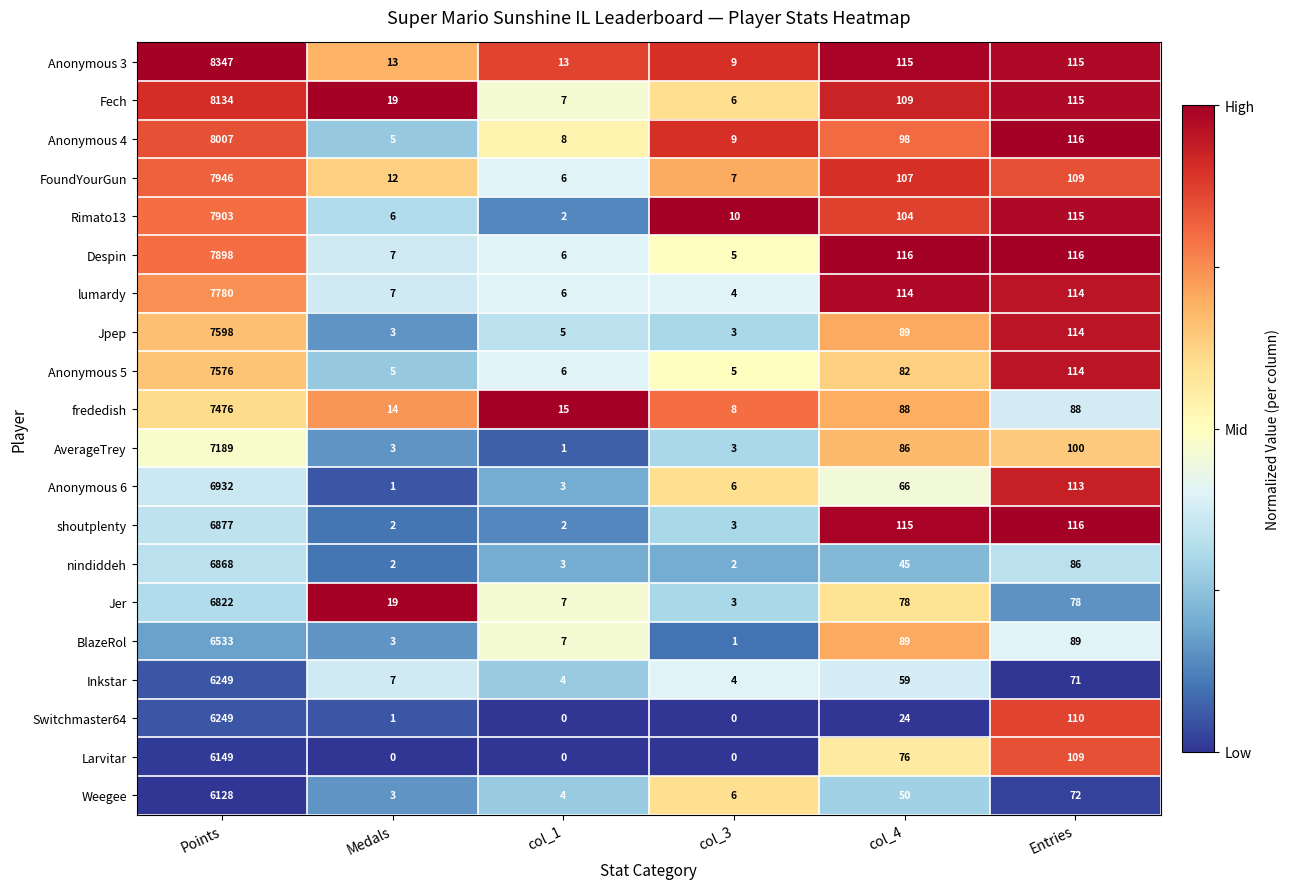

Which series has the largest range (max minus min)?

Anonymous 3